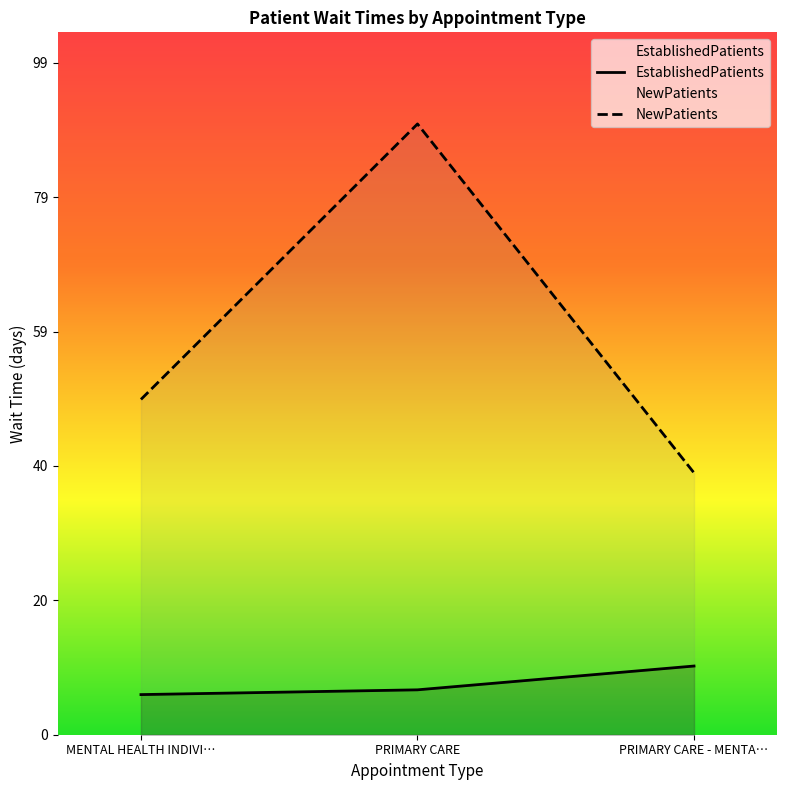

What is the value of the EstablishedPatients point at the 1st from the left?

5.9